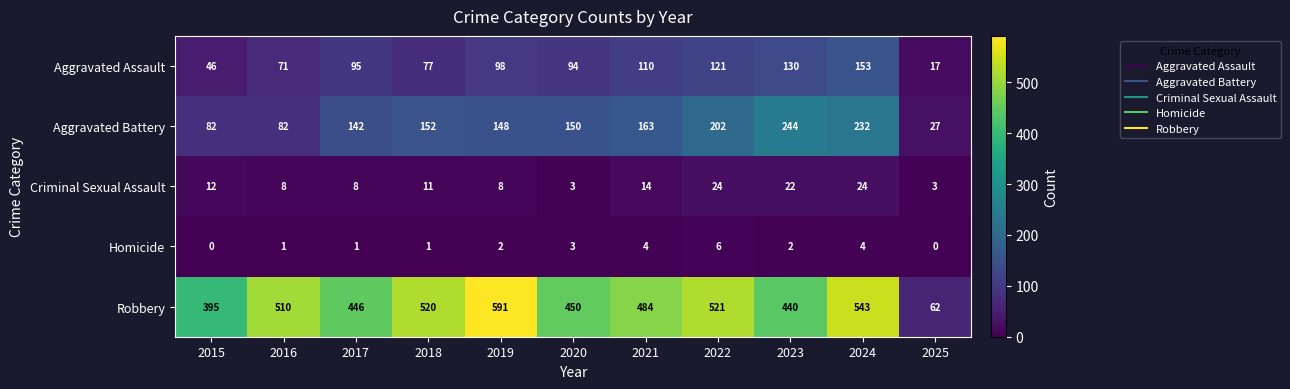

Which series has the largest range (max minus min)?

Robbery